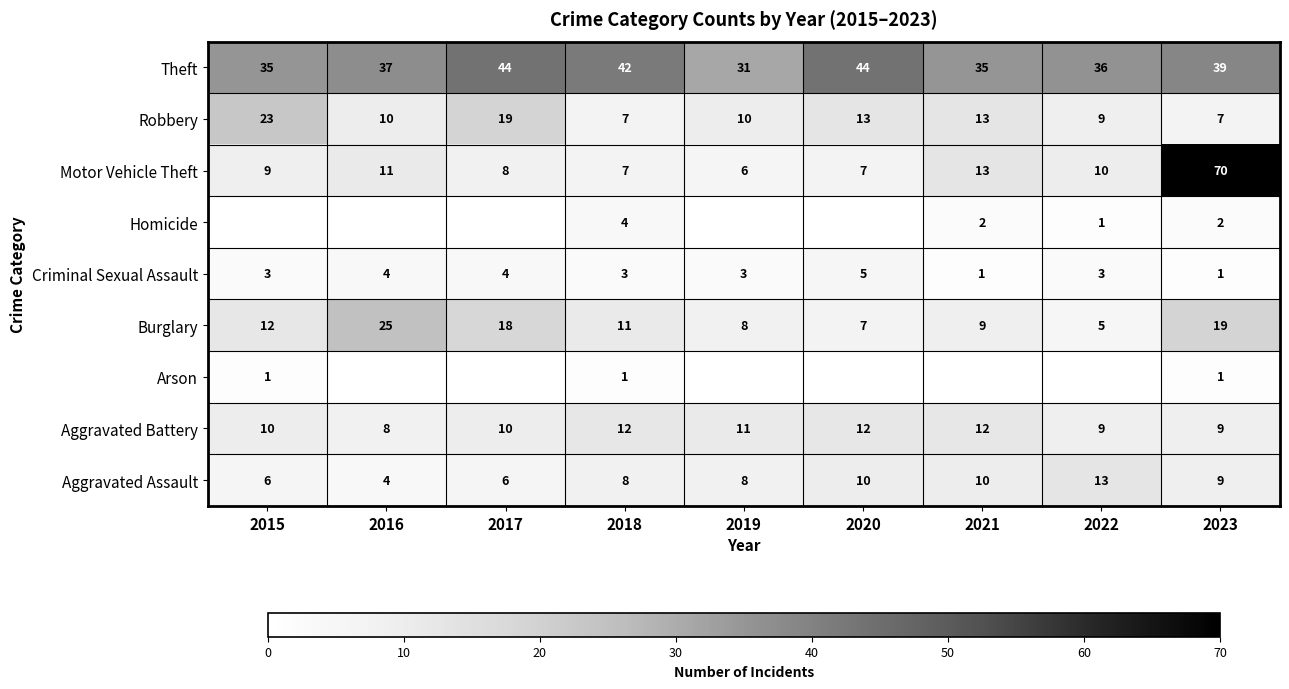

What is the approximate value of Aggravated Assault at 2022?

13